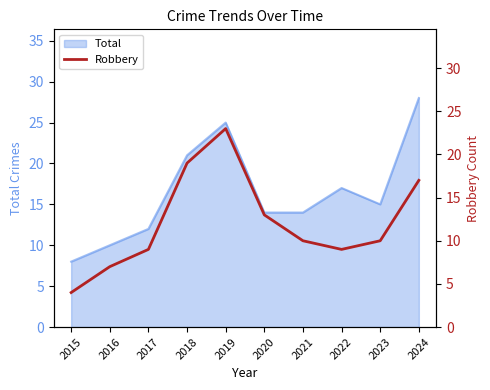

Is it true that Total equals 12 at 2017?

True